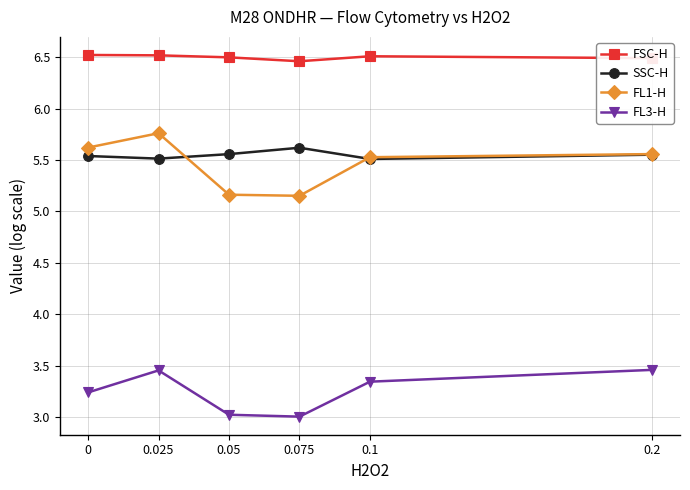

Does the chart display data point markers on the line(s)?

Yes